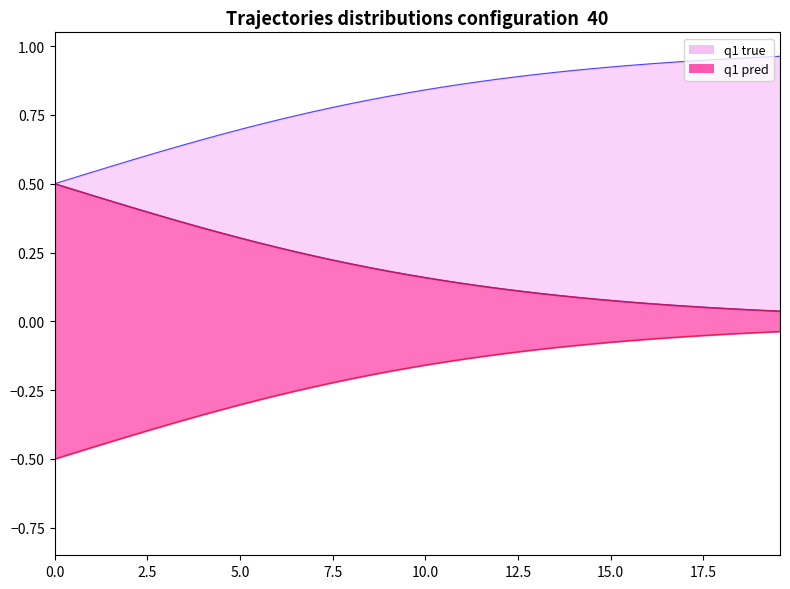

How many data points does each series have?

40